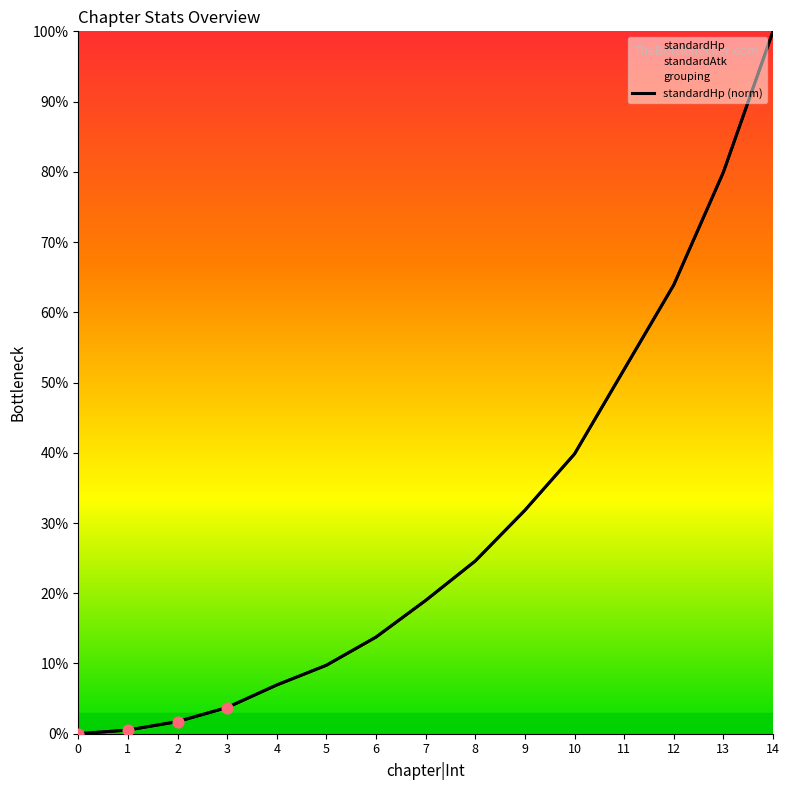

Approximately how many times larger is the value at 12 compared to 8?

2.6